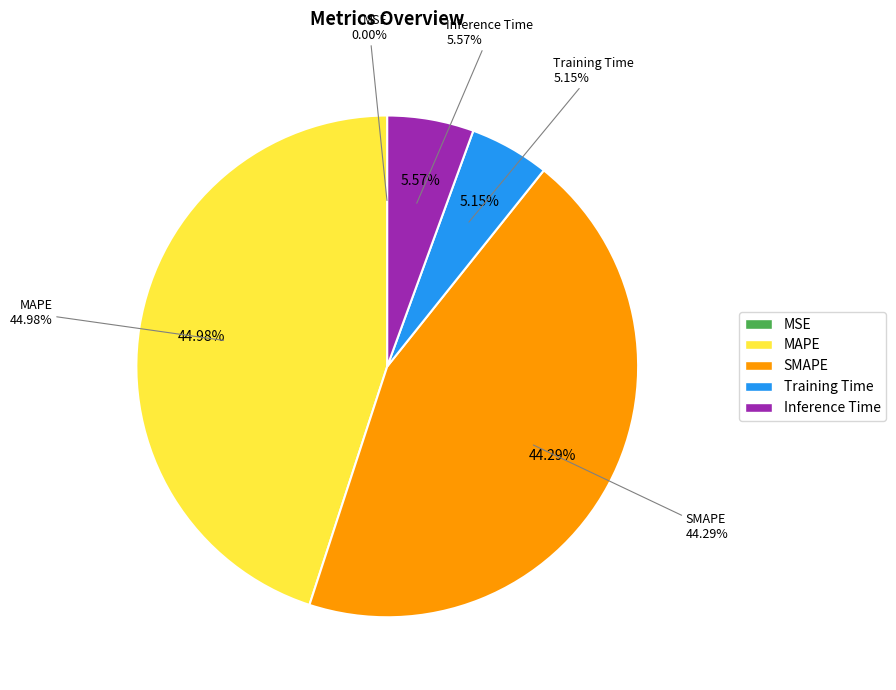

Does MAPE represent more than half of the total?

No